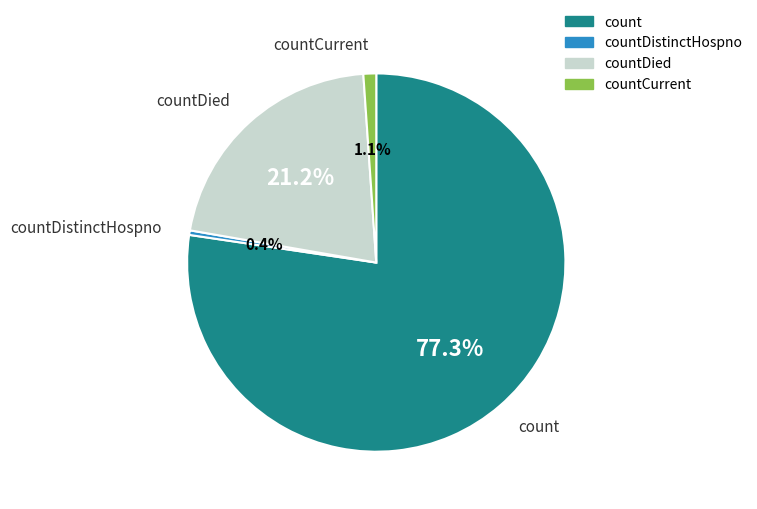

How many segments does this pie chart have?

4